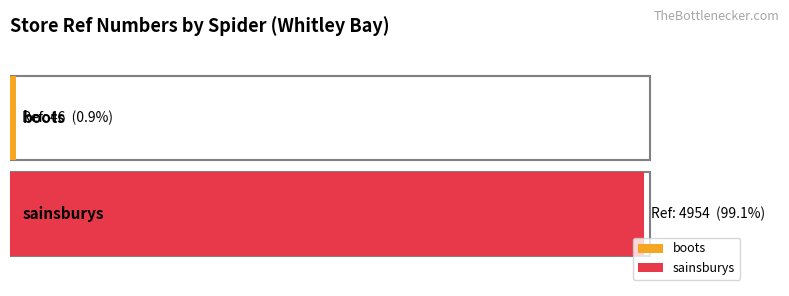

What is the difference between the values at boots and sainsburys?

4908